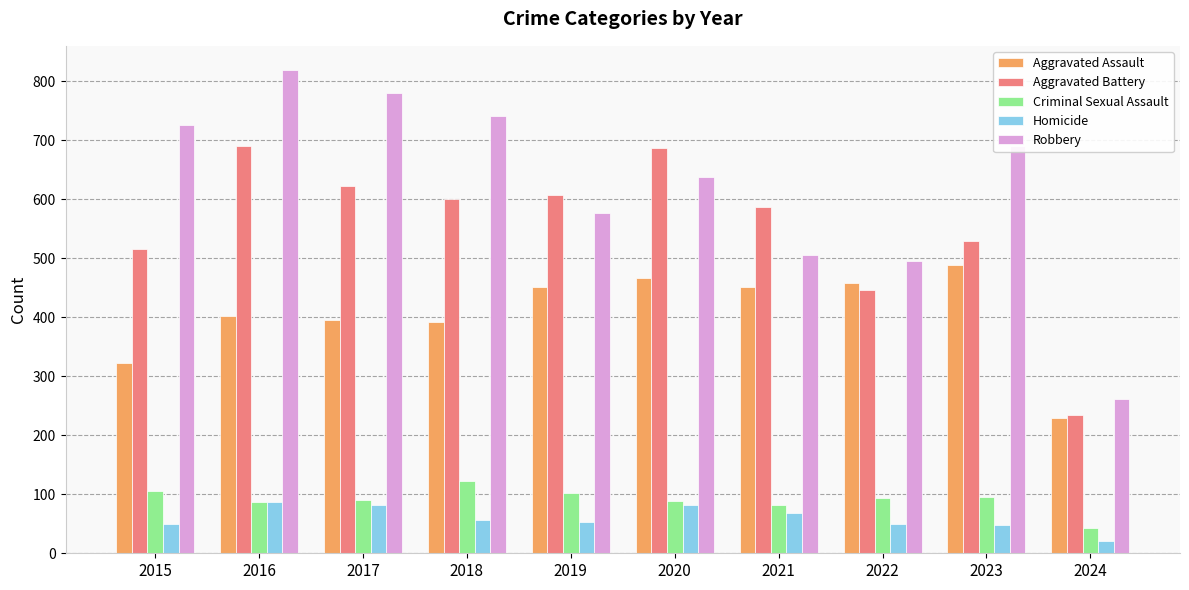

What value does the Homicide series have at 2015?

50